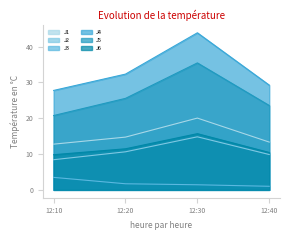

True or false: J3 and J2 cross at least once.

False